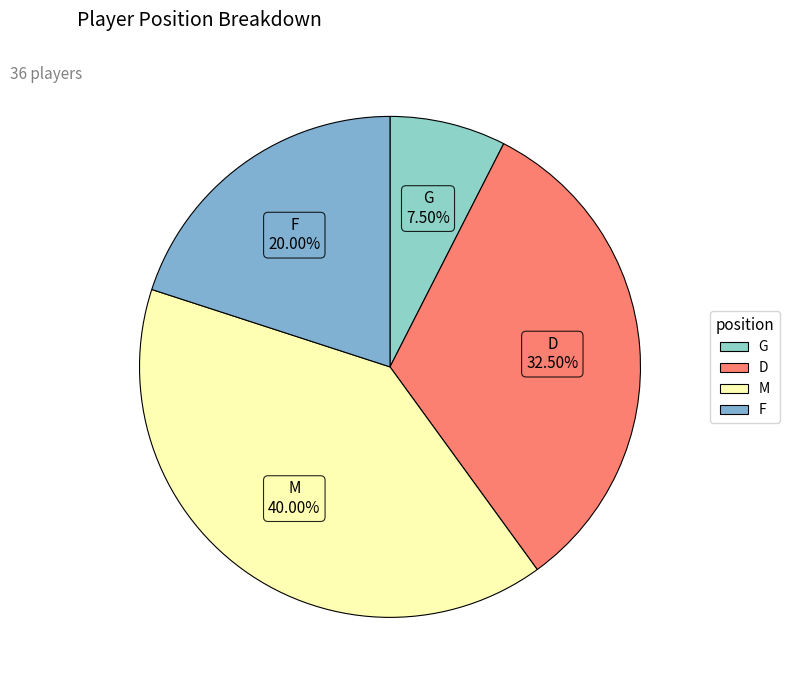

Approximately how many times larger is the value at G compared to F?

0.4